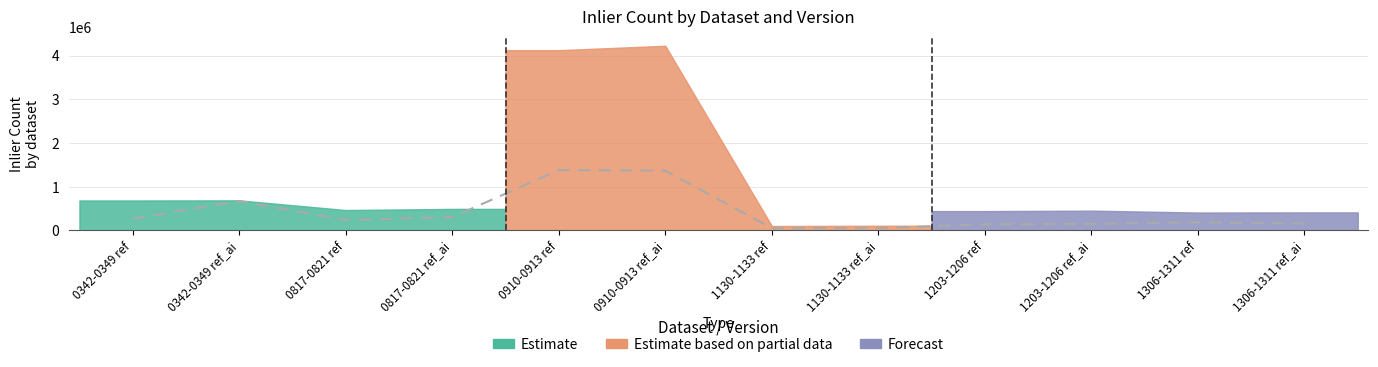

Which label corresponds to the largest value in the chart?

0910-0913 ref